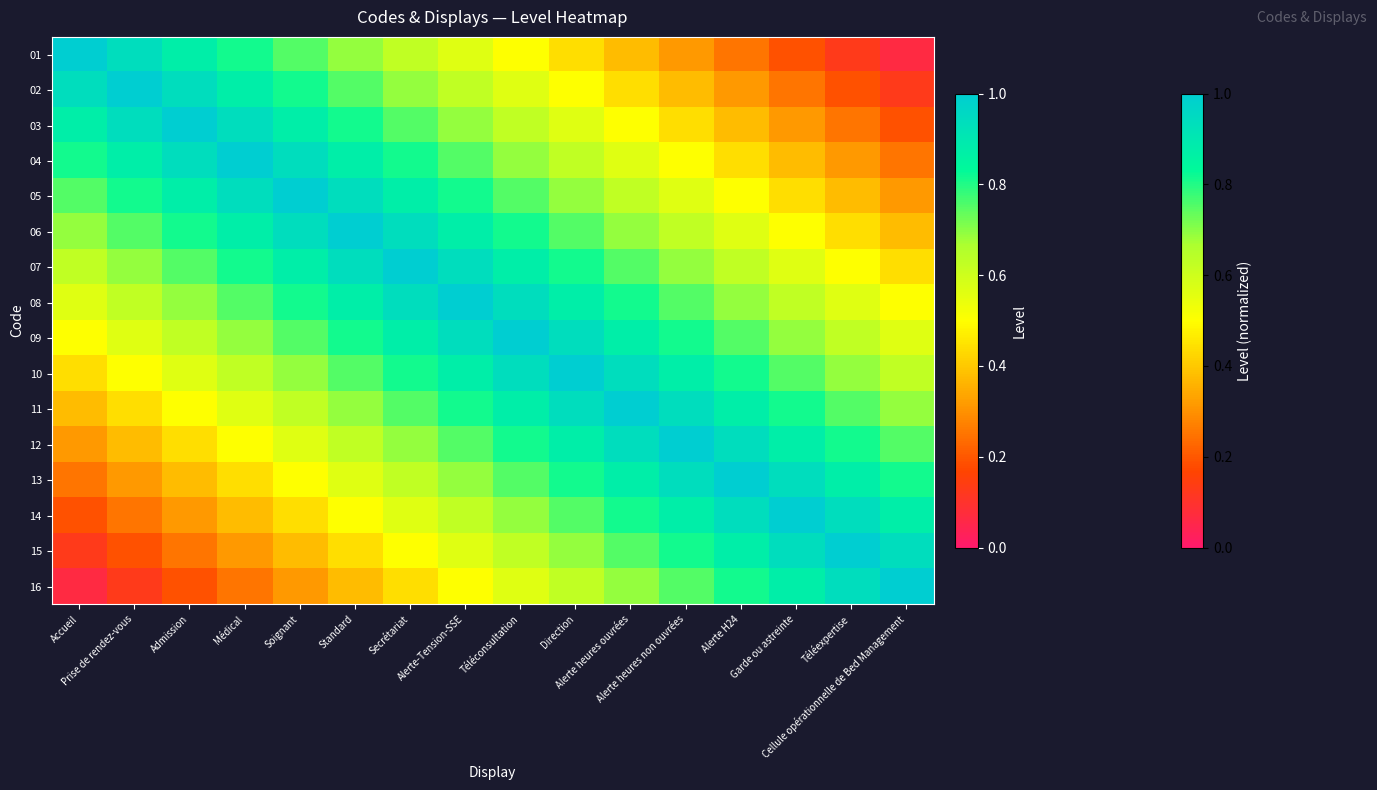

At which category is the sum across all series the highest?

Alerte-Tension-SSE